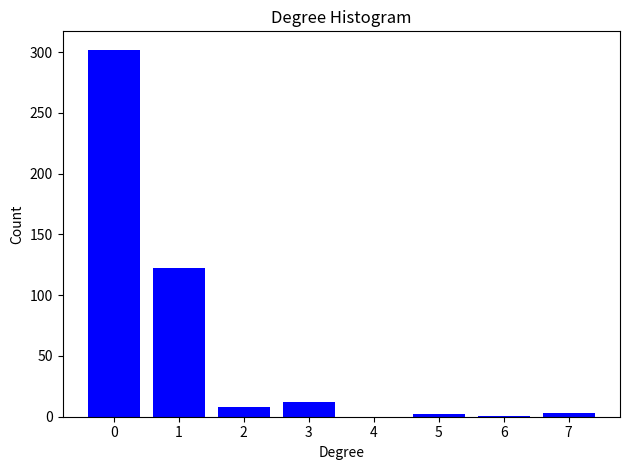

The value at 4 is 119. True or false?

False